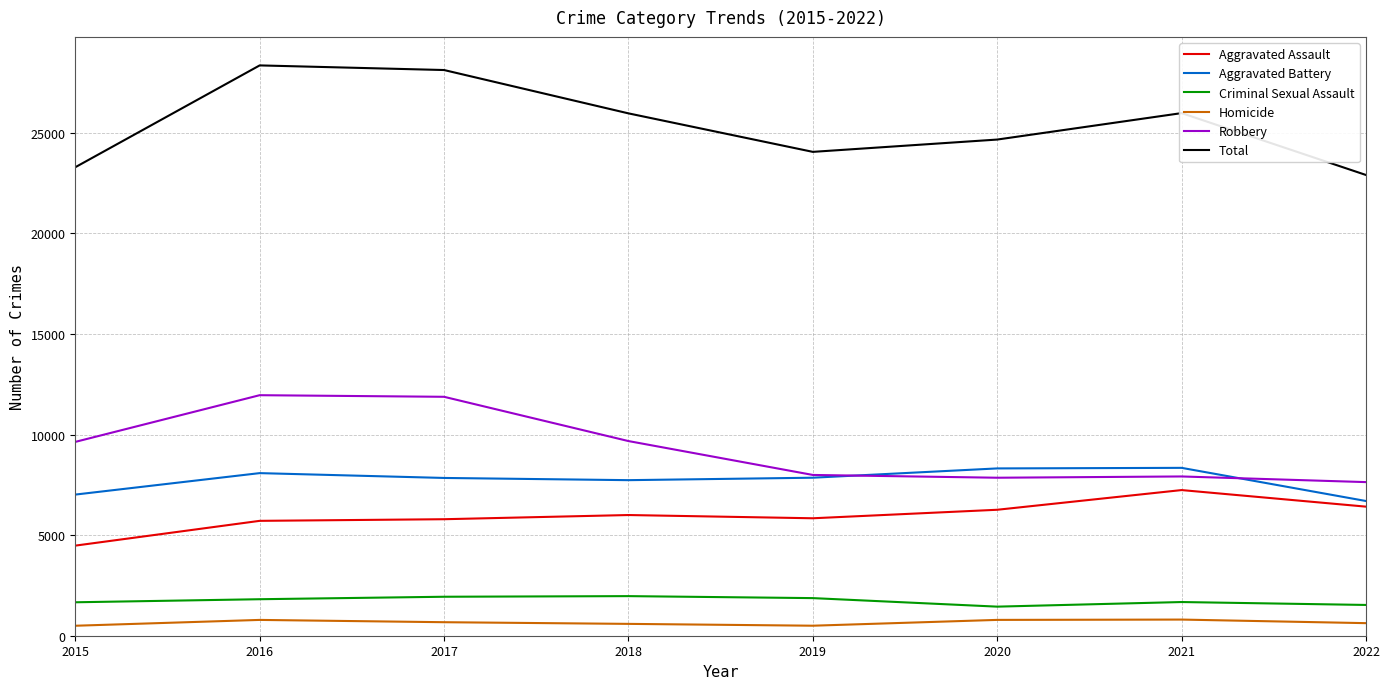

Which series has the largest total across all categories?

Total